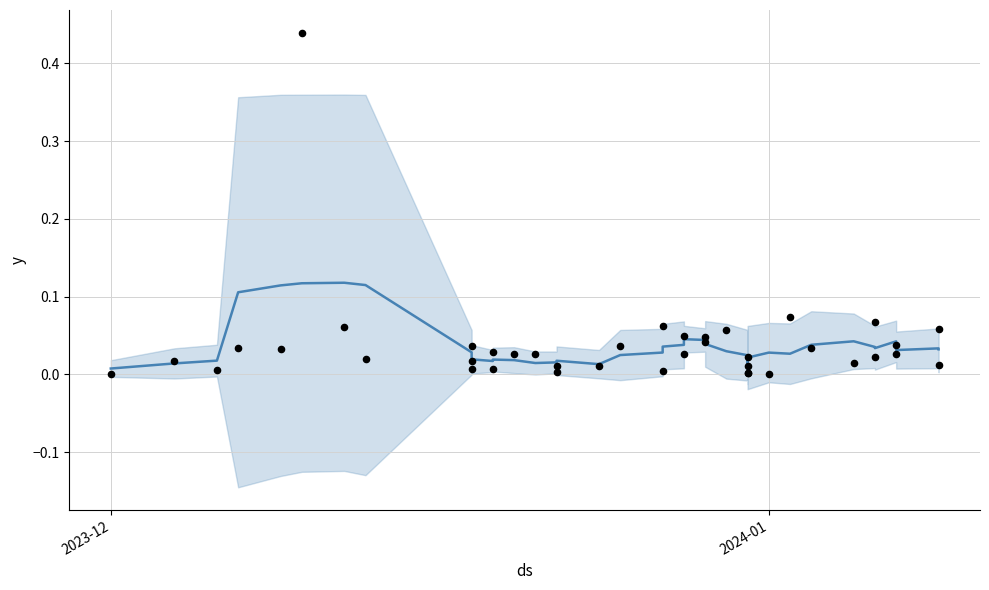

Is the value of pct_of_balance (smoothed) at 8 greater than the value of pct_of_balance (actual) at 5?

No